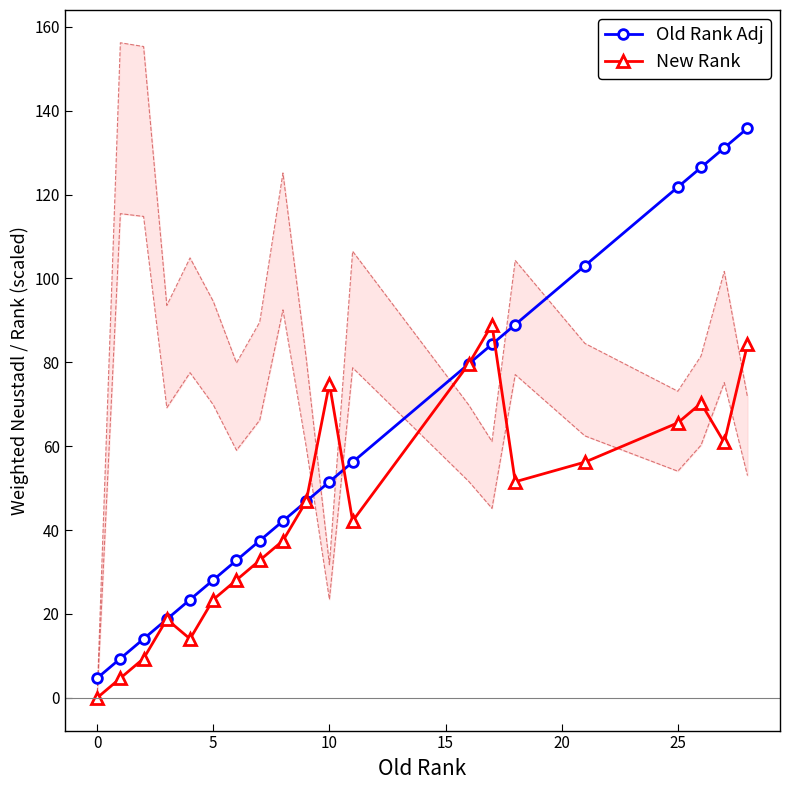

True or false: New Rank and Old Rank Adj cross at least once.

True